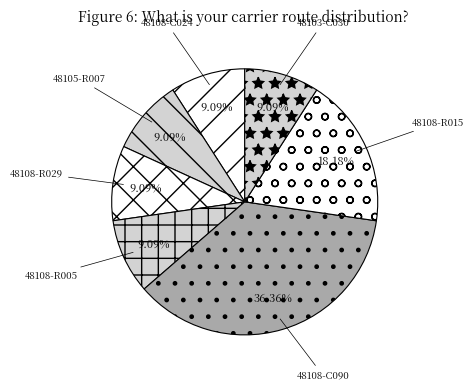

To the nearest percent, what percentage of the pie is 48105-R007?

9%